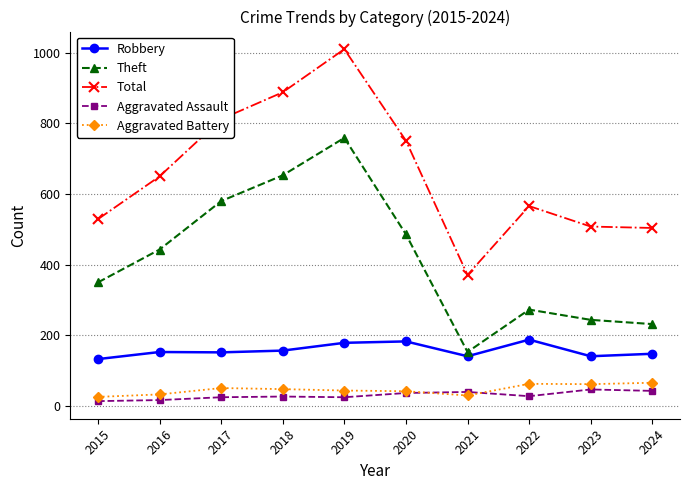

How many interior local valleys does the Theft series have?

1